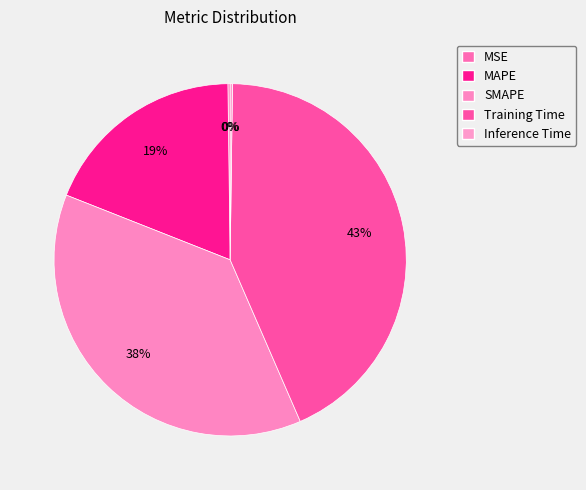

To the nearest percent, what is the average slice percentage?

20%